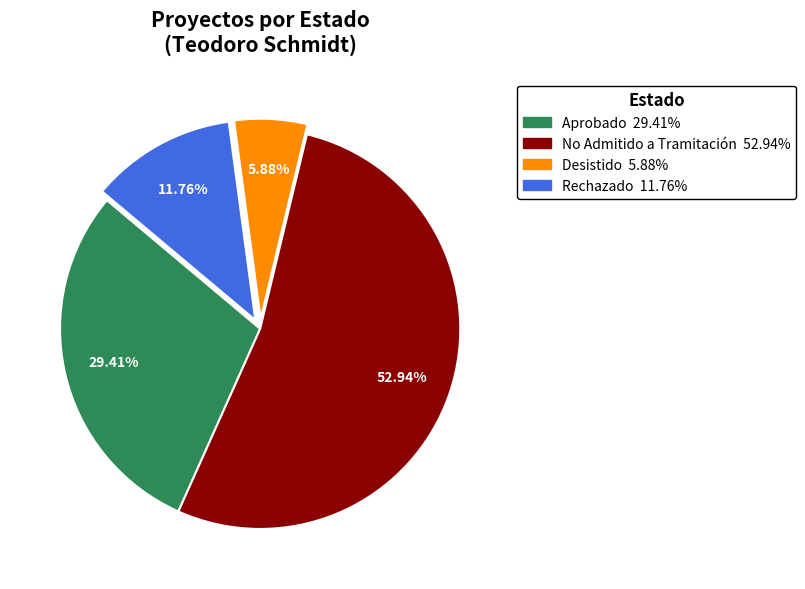

Does any single category account for the majority?

Yes